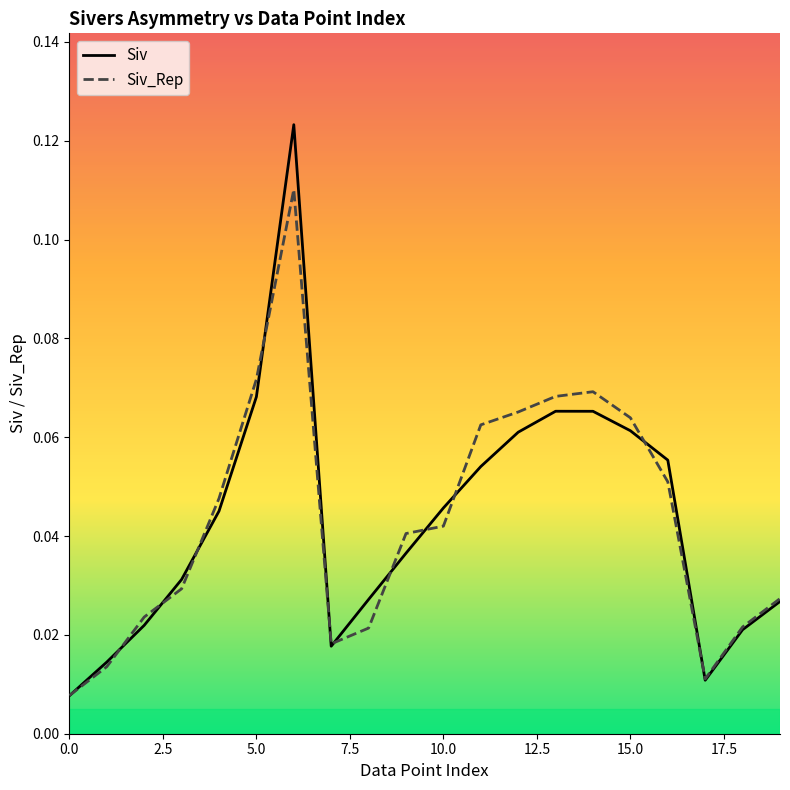

Does the chart have visible grid lines?

No